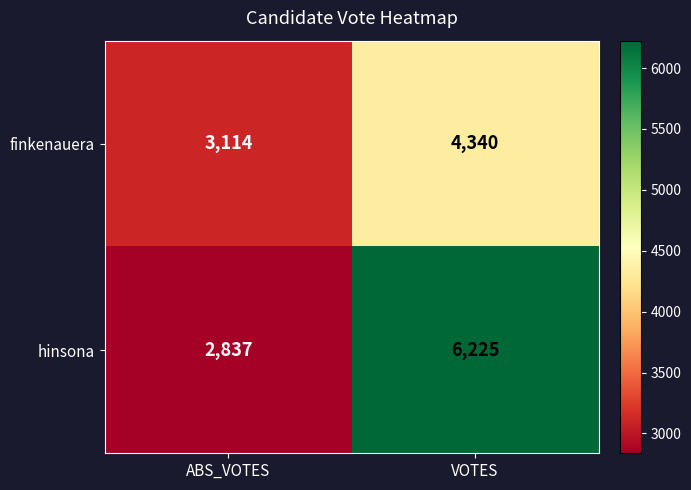

The value of hinsona at ABS_VOTES is 5056. True or false?

False